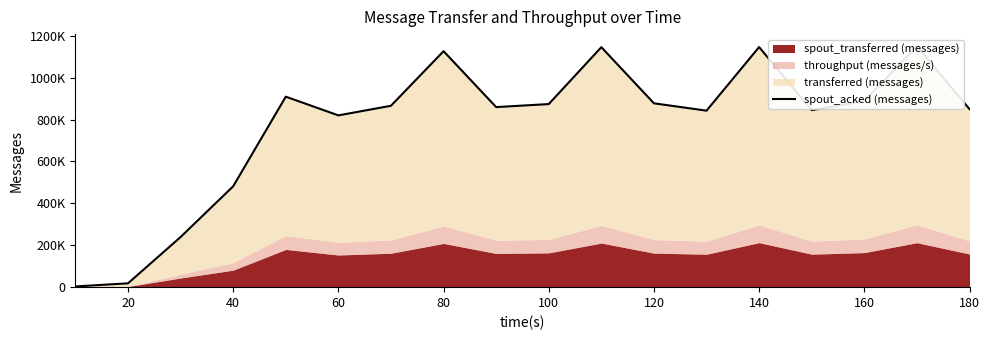

True or false: there are more than 0 points higher than both neighbors.

True